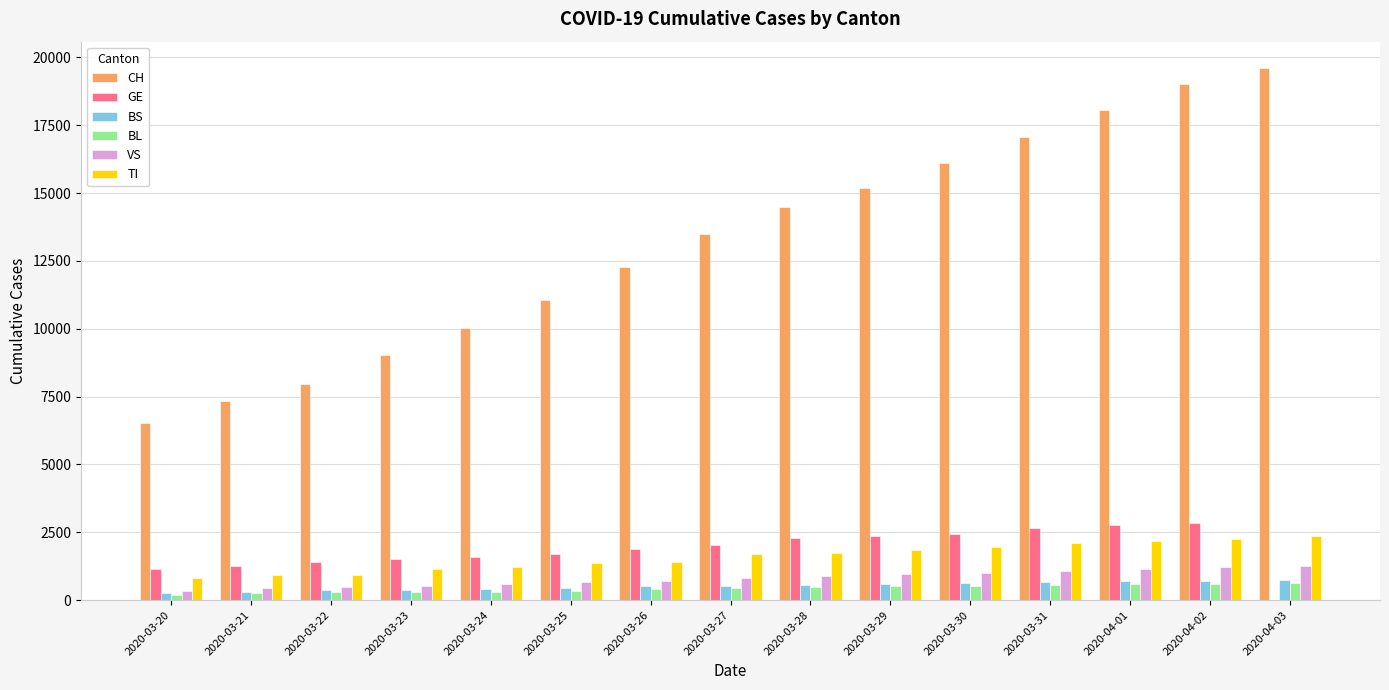

What is the total value across all series at 2020-04-03?

24620